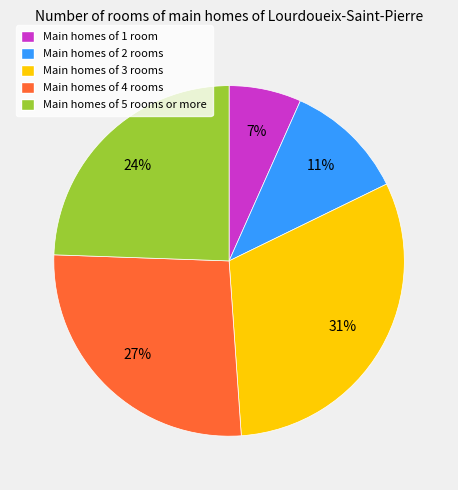

Is there any slice that represents more than half of the pie?

No